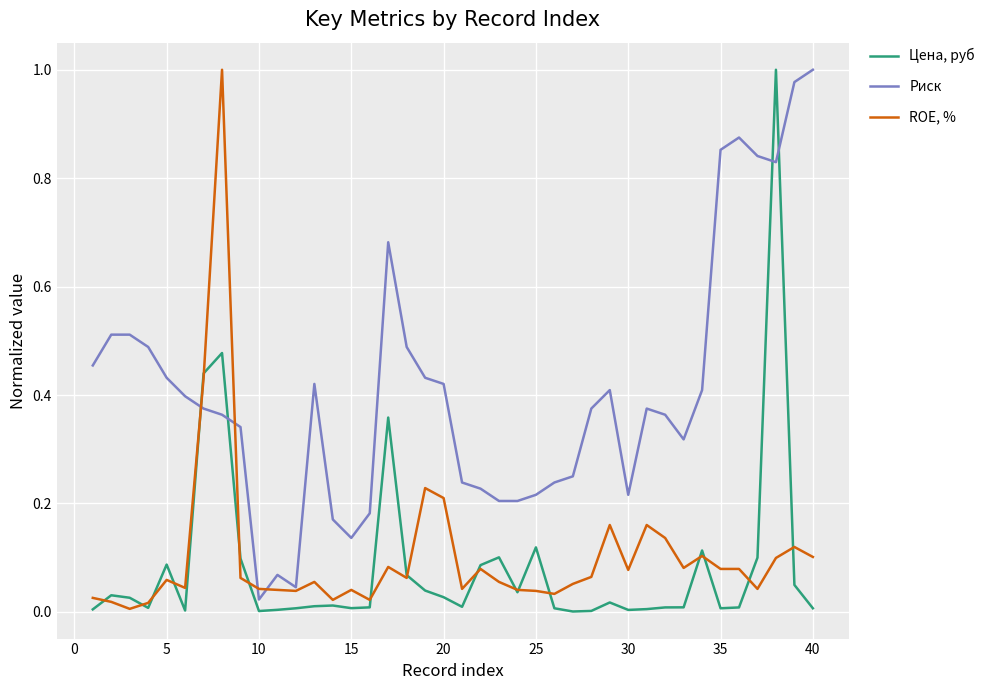

After their last crossing, which series has the higher values: Цена, руб or Риск?

Риск